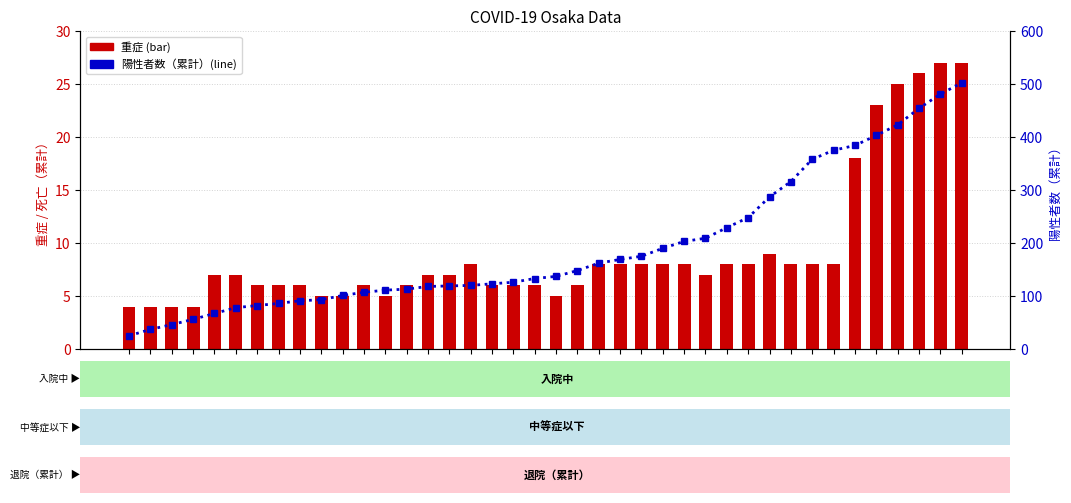

What are all the series names shown in the legend?

重症, 陽性者数（累計）